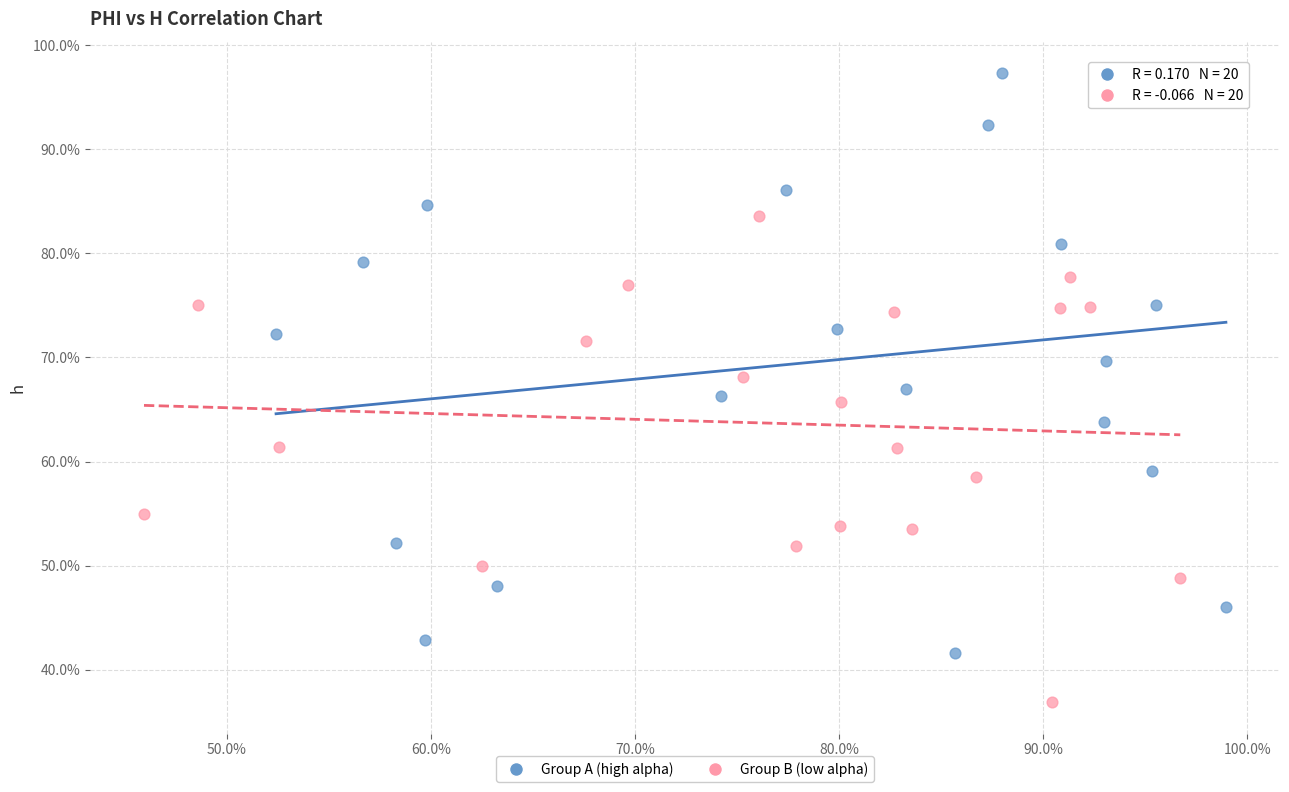

What are all the series names shown in the legend?

Group A (high alpha), Group B (low alpha)